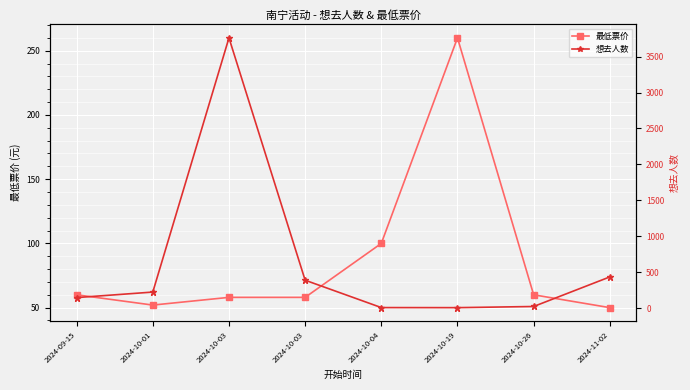

How many categories are shown in the chart?

8